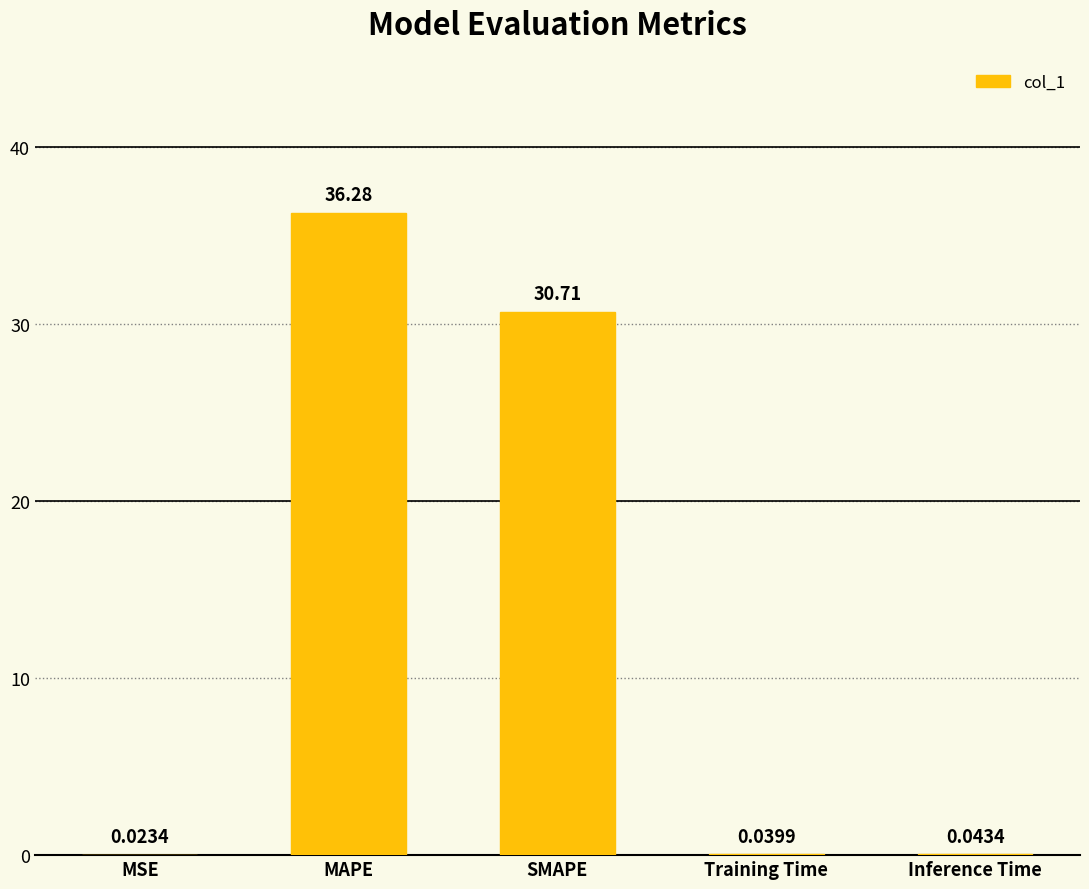

At which label is the value closest to 18?

SMAPE